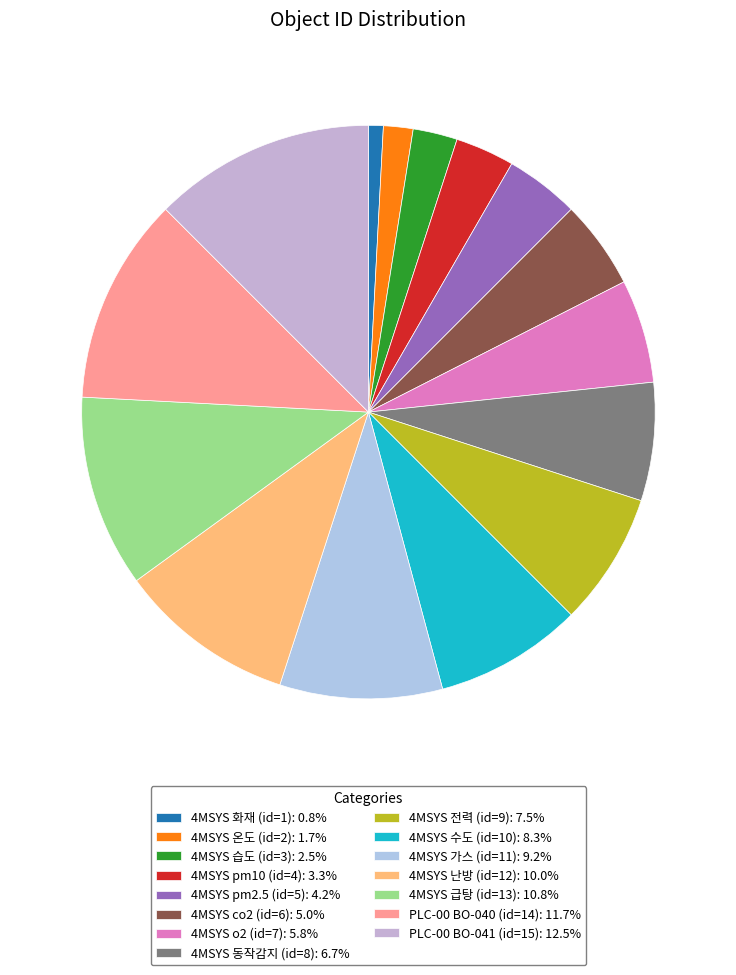

Rank the categories by value from highest to lowest.

PLC-00 BO-041 (id=15), PLC-00 BO-040 (id=14), 4MSYS 급탕 (id=13), 4MSYS 난방 (id=12), 4MSYS 가스 (id=11), 4MSYS 수도 (id=10), 4MSYS 전력 (id=9), 4MSYS 동작감지 (id=8), 4MSYS o2 (id=7), 4MSYS co2 (id=6), 4MSYS pm2.5 (id=5), 4MSYS pm10 (id=4), 4MSYS 습도 (id=3), 4MSYS 온도 (id=2), 4MSYS 화재 (id=1)